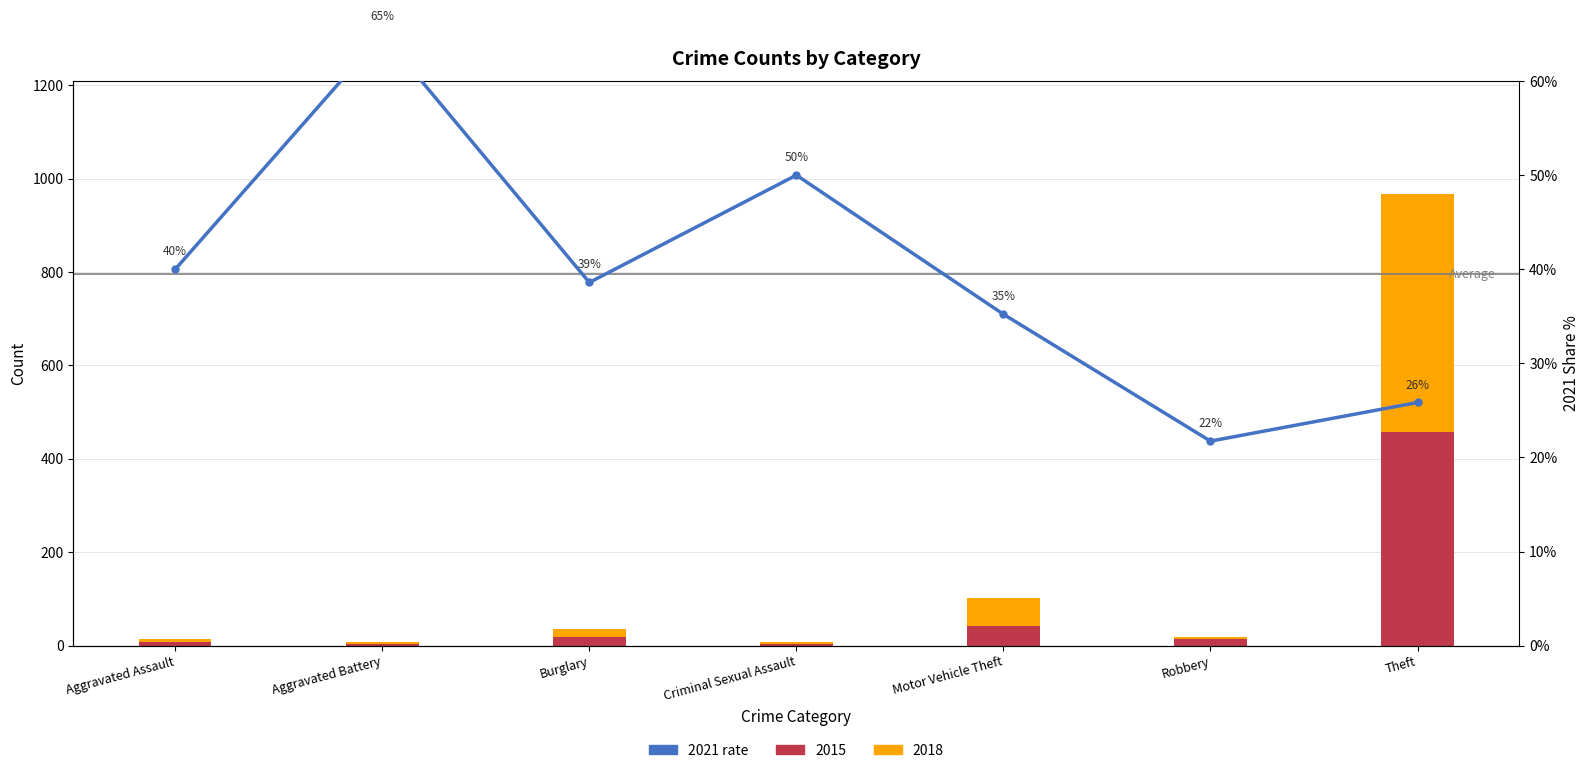

How many values exceed 38?

4